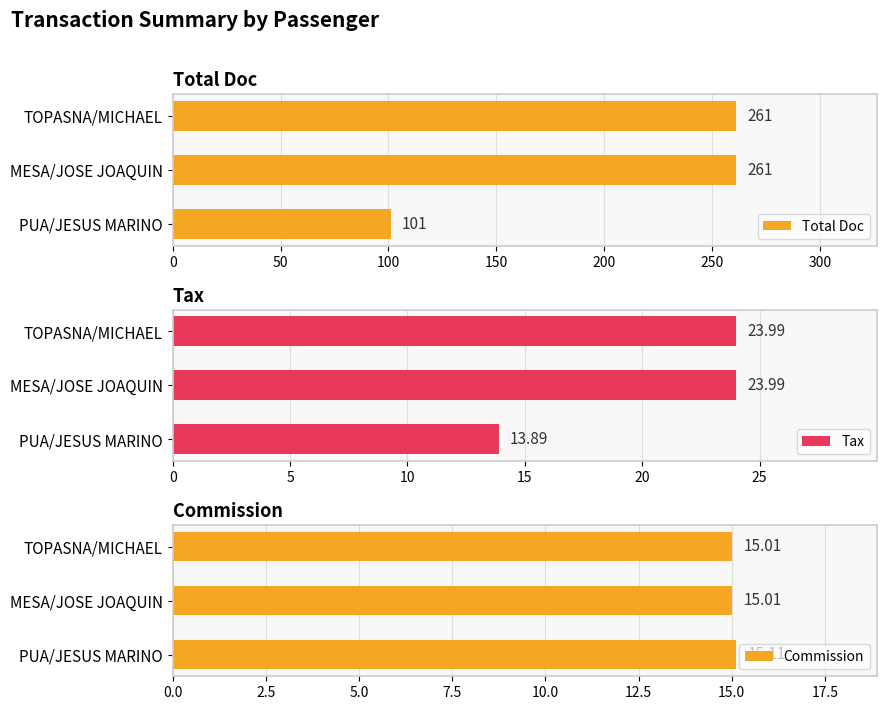

Read the Total Doc value at PUA/JESUS MARINO, to the nearest 10.

100